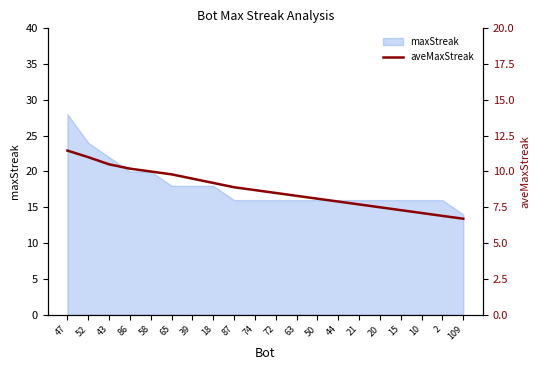

True or false: there are more than 1 points higher than both neighbors.

False